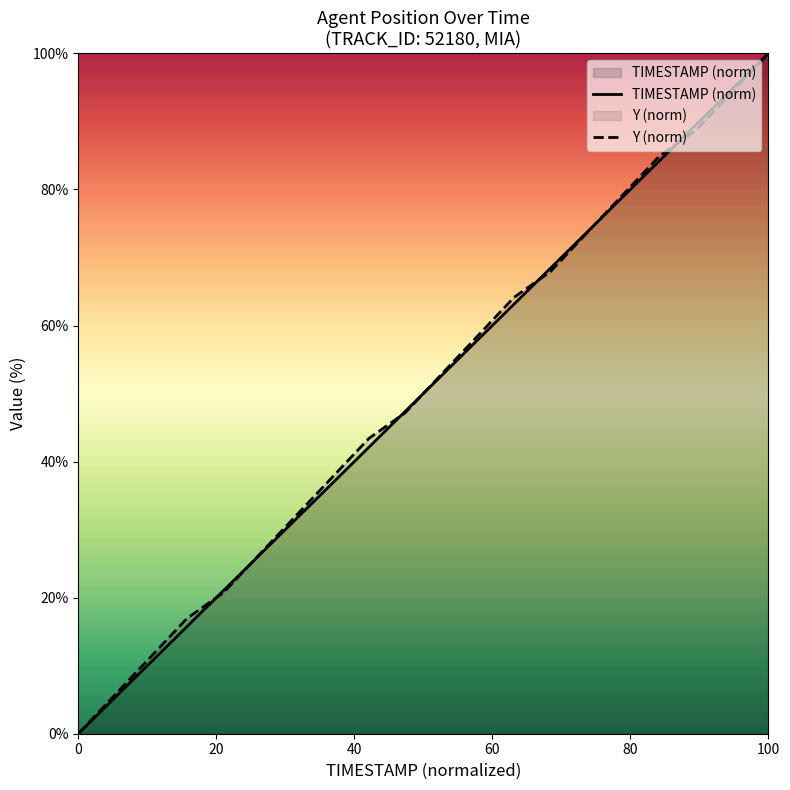

The TIMESTAMP (norm) series shows 178.3 at 100. True or false?

False